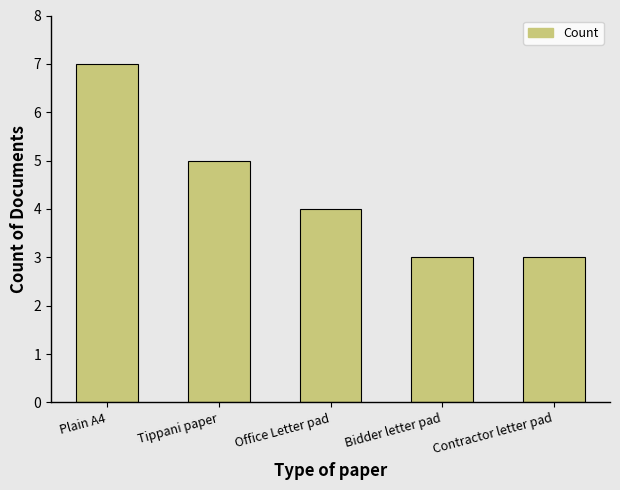

What is the change in value from Plain A4 to Bidder letter pad?

-4